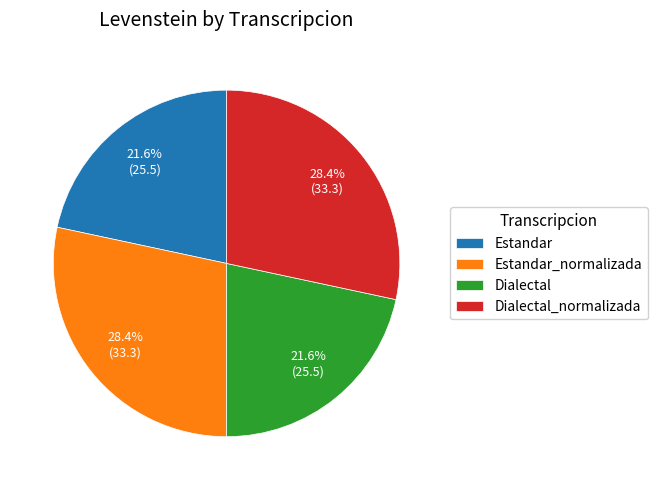

What percentage is NOT represented by Estandar?

78.4%